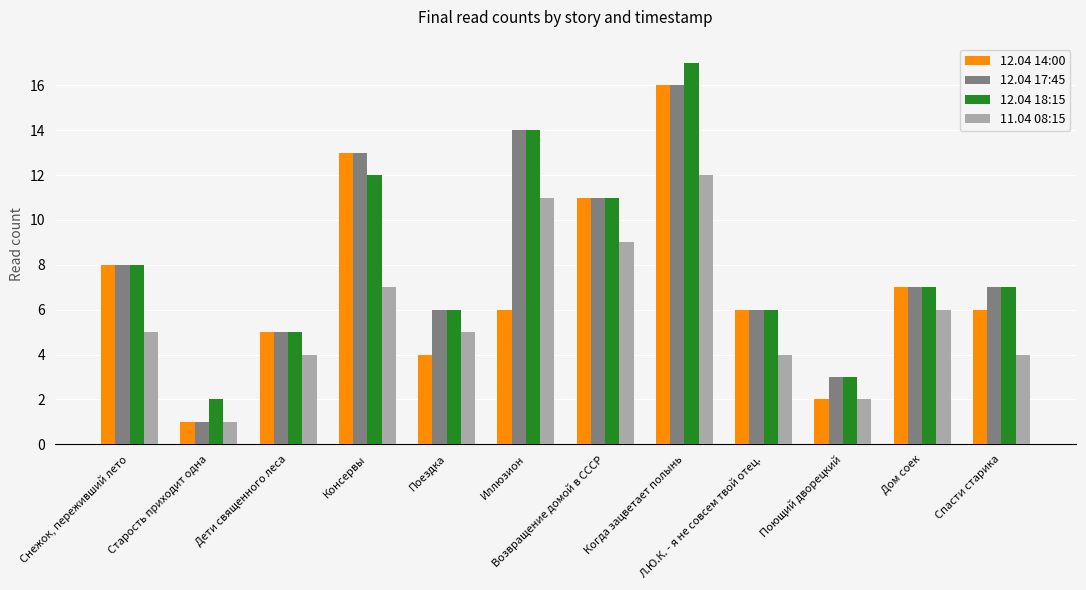

How many categories are shown in the chart?

12